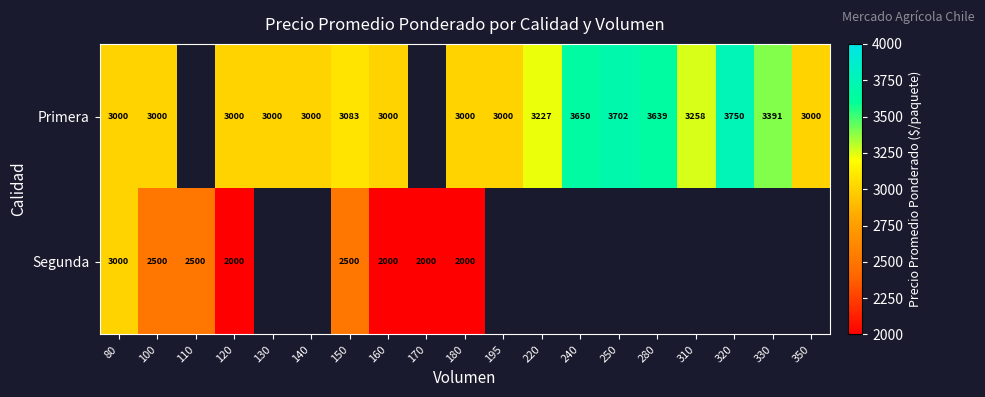

Which series changed the most between 80 and 150?

Segunda